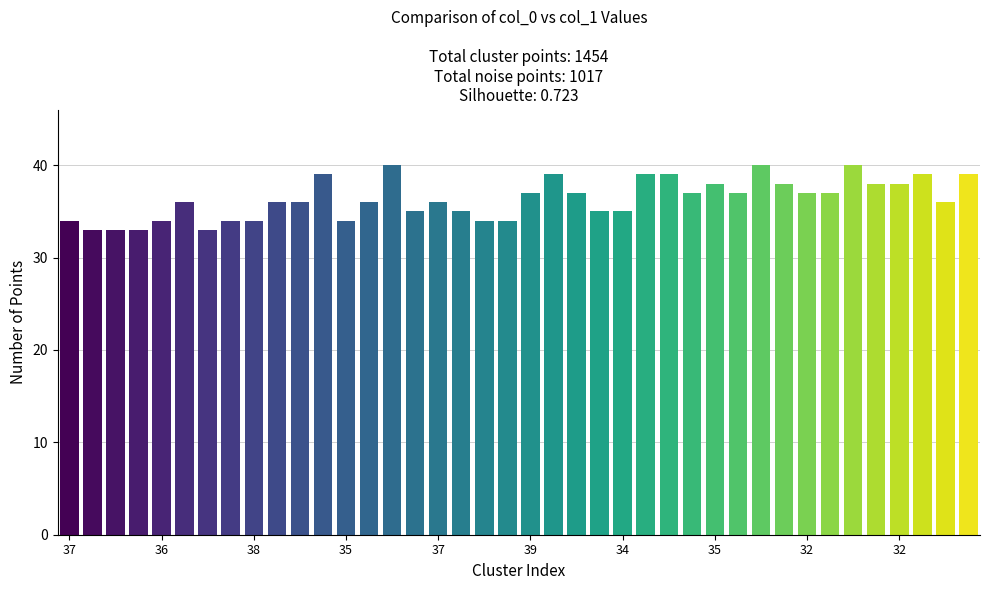

What is the smallest value displayed?

33